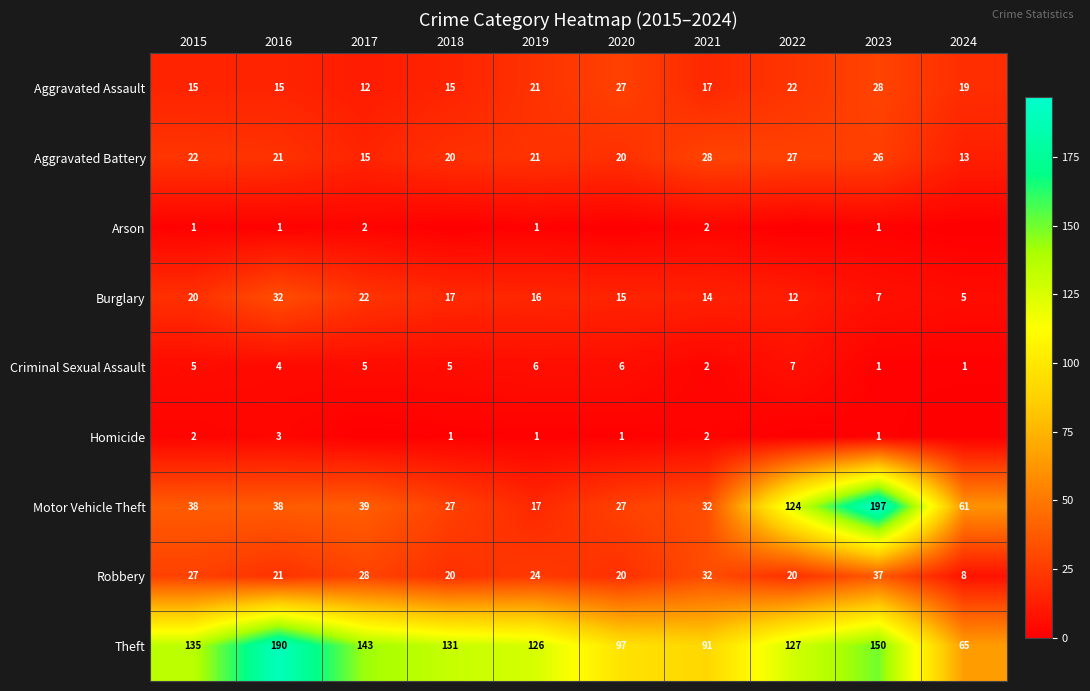

Is the value of Aggravated Assault at 2018 greater than the value of Criminal Sexual Assault at 2022?

Yes